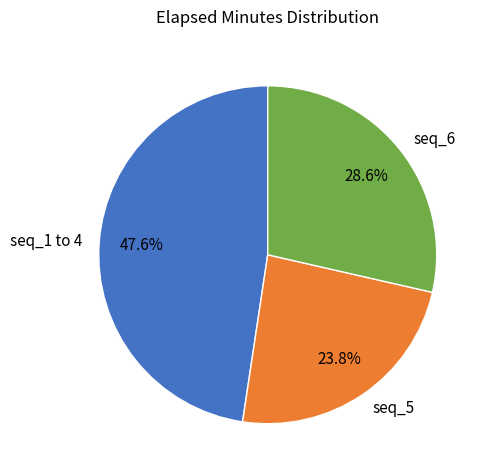

What portion of the pie excludes seq_6?

71.4%